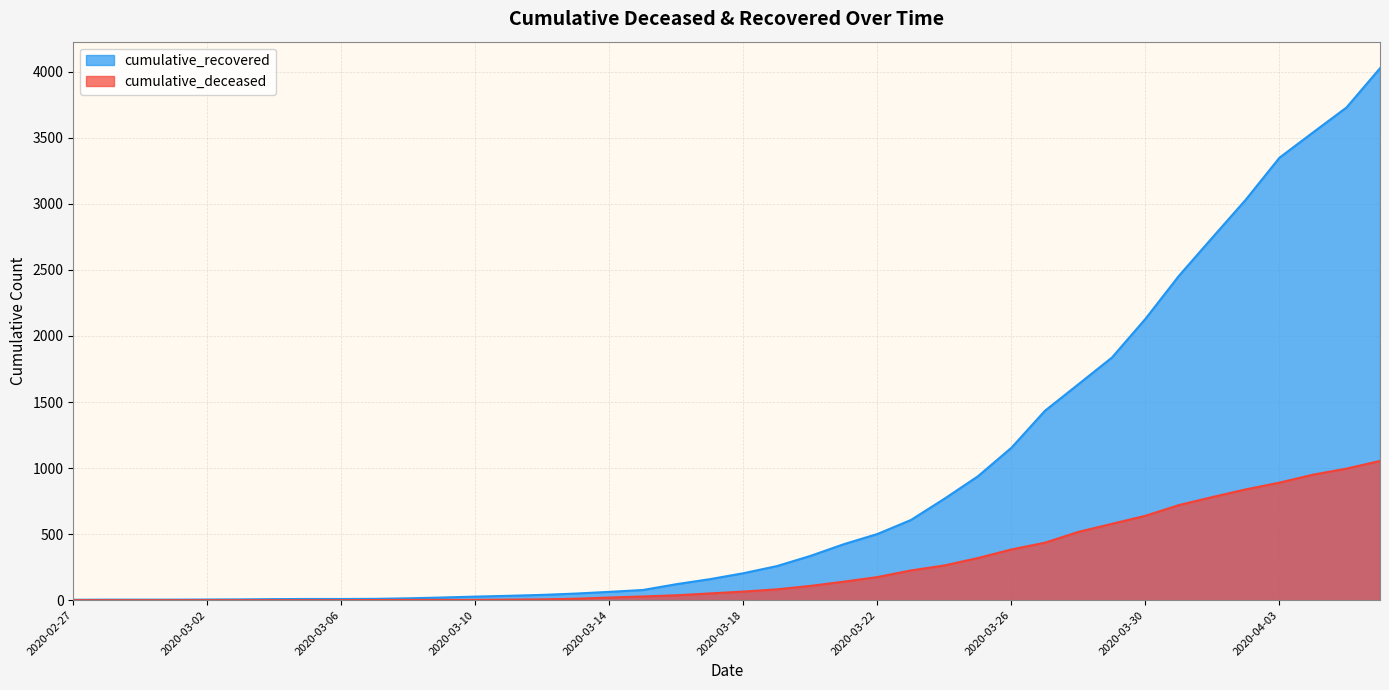

True or false: cumulative_recovered has a value of 121 at 2020-03-16.

True